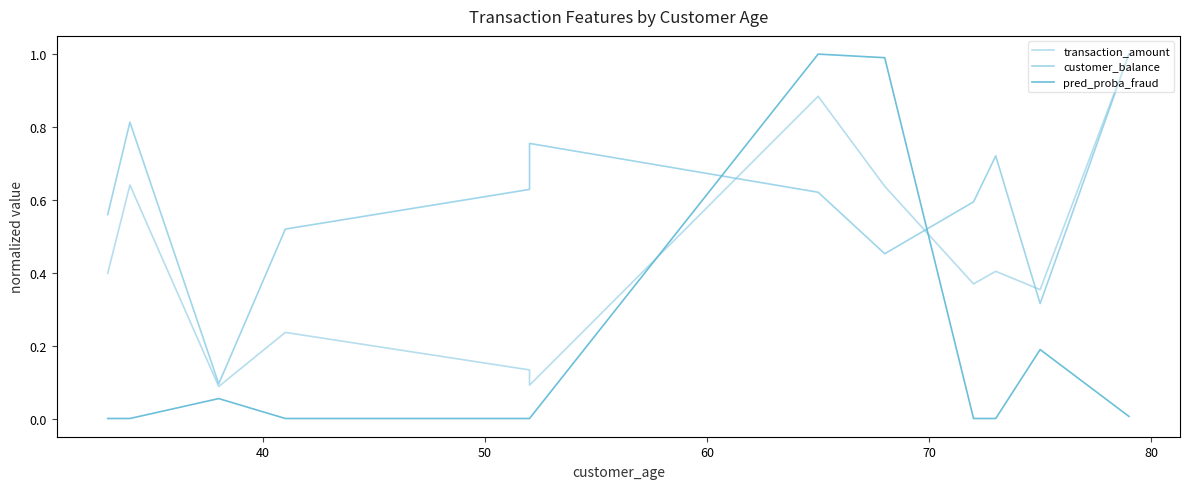

Reading left to right, extract all data points from this chart.

transaction_amount: 0.4	0.6	0.1	0.2	0.1	0.1	0.9	0.6	0.4	0.4	0.4	1.0
customer_balance: 0.6	0.8	0.1	0.5	0.6	0.8	0.6	0.5	0.6	0.7	0.3	1.0
pred_proba_fraud: 0.0	0.0	0.1	0.0	0.0	0.0	1.0	1.0	0.0	0.0	0.2	0.0